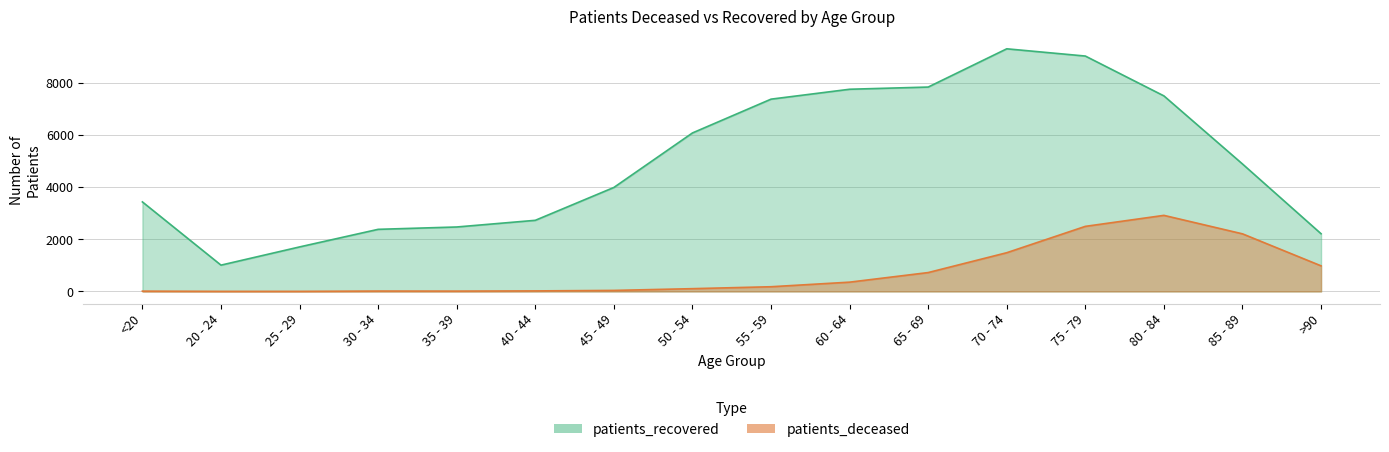

The value of patients_recovered at 75 - 79 is 6241. True or false?

False